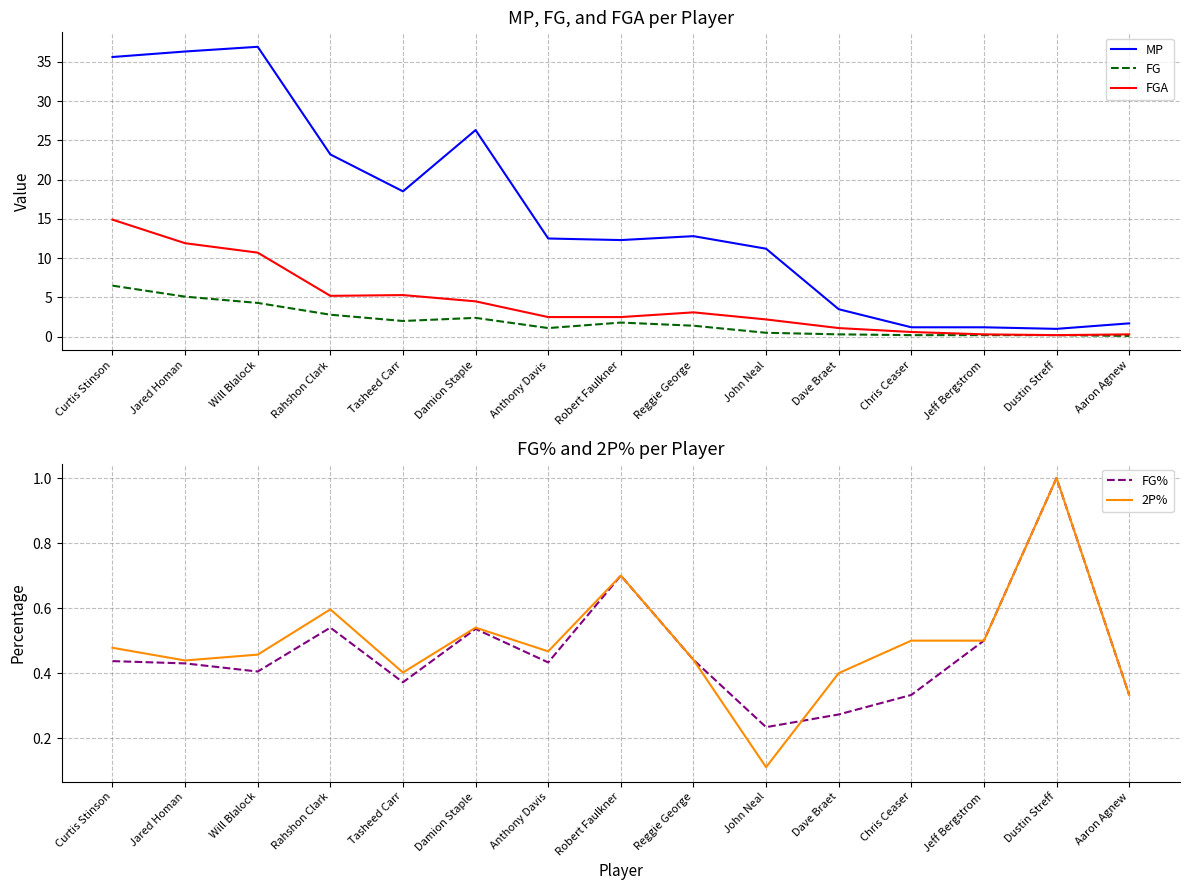

At which category does FG% reach its first local peak?

Rahshon Clark